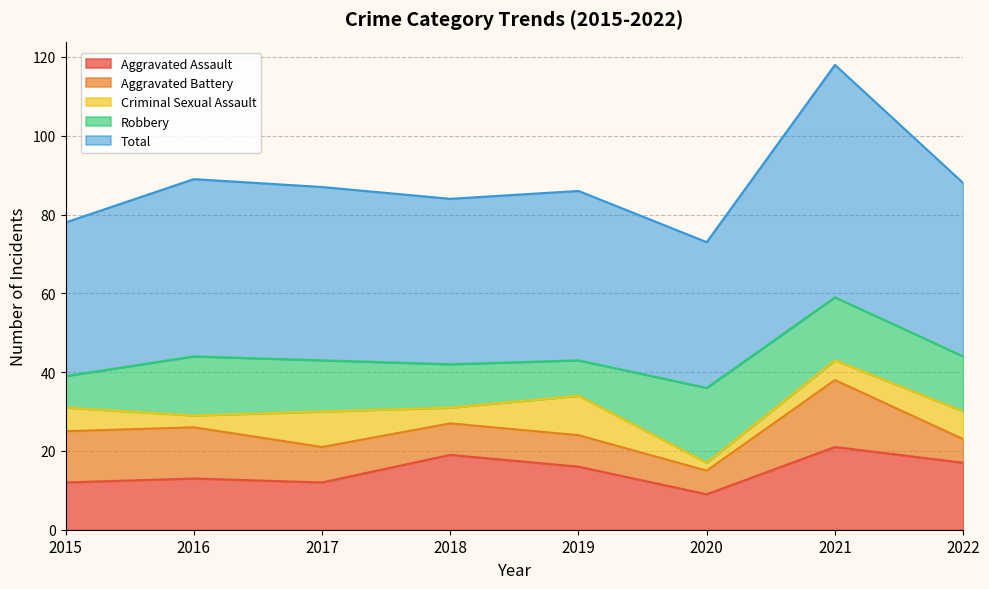

True or false: Aggravated Assault and Total cross at least once.

False